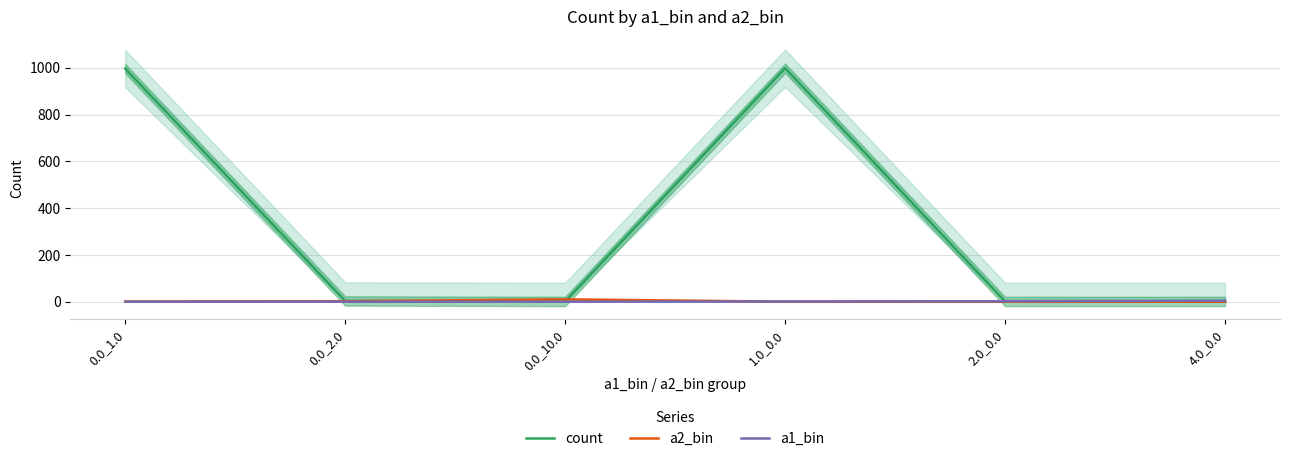

After their last crossing, which series has the higher values: a2_bin or a1_bin?

a1_bin